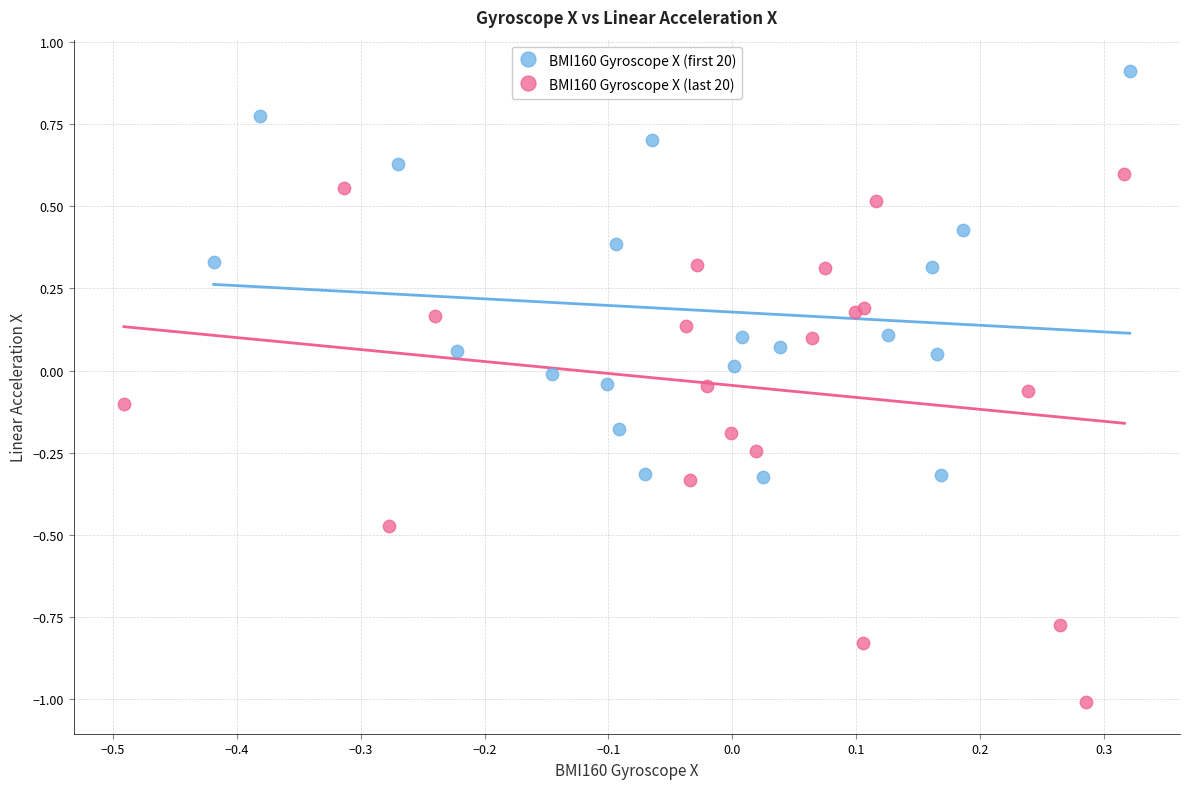

Which series has the widest spread of Y values?

BMI160 Gyroscope X (last 20)